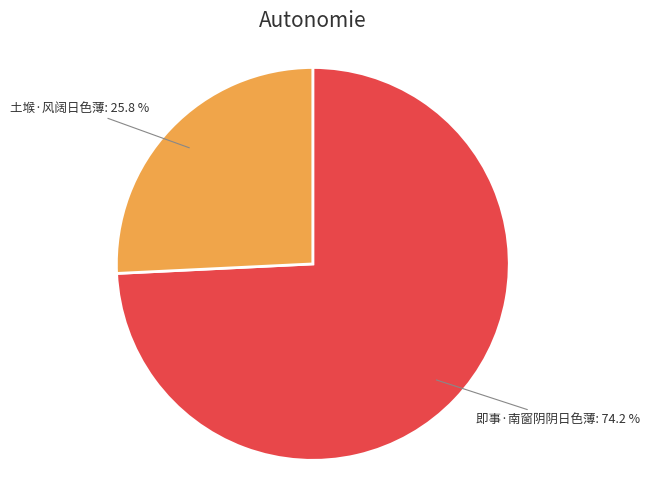

Count the number of slices in the pie.

2